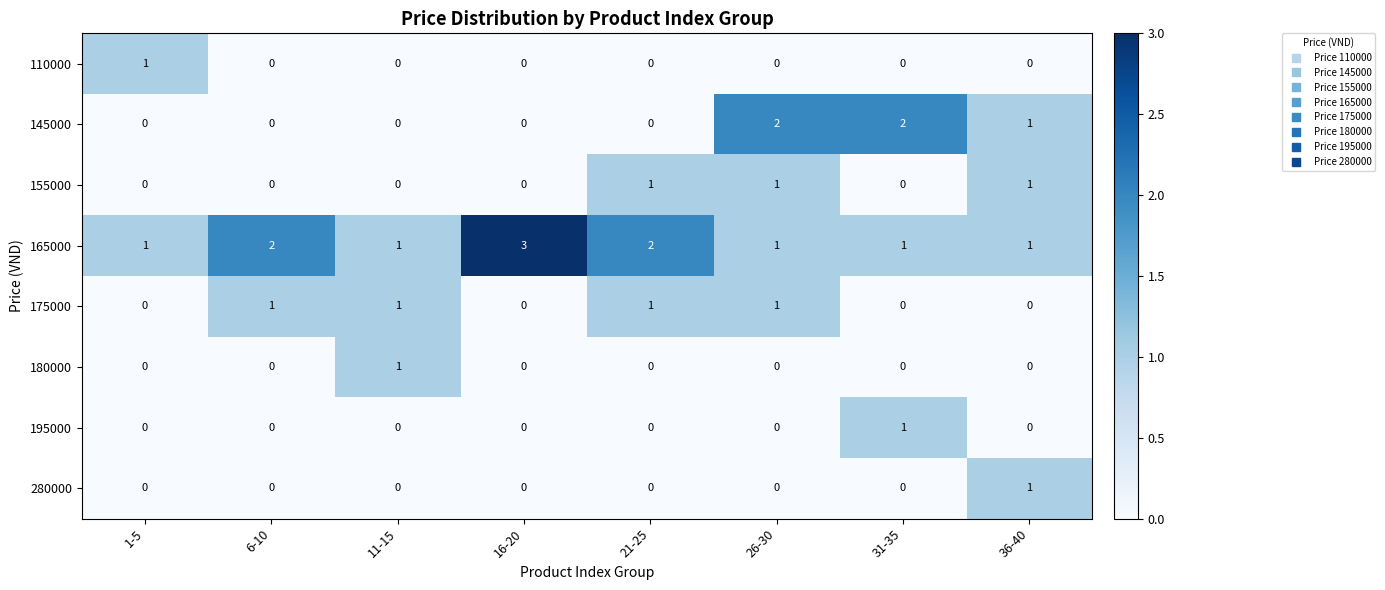

Which series changed the most between 11-15 and 26-30?

145000